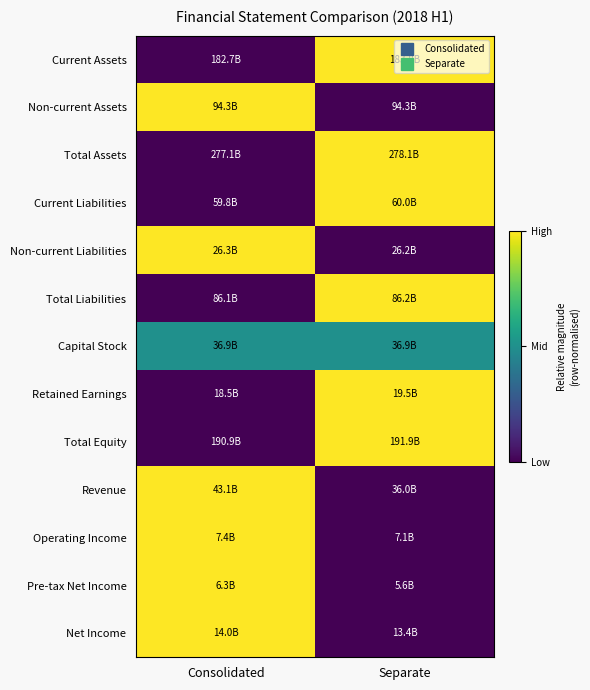

How many data points does each series have?

2